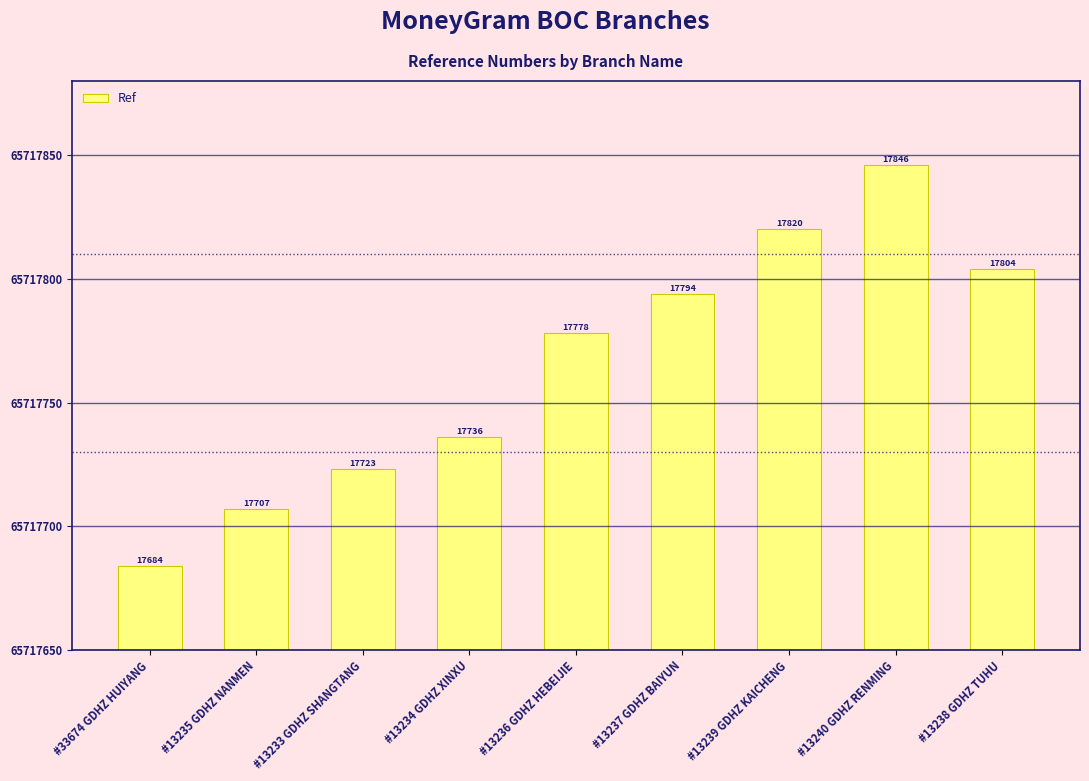

What is the minimum value shown in the chart?

65717684